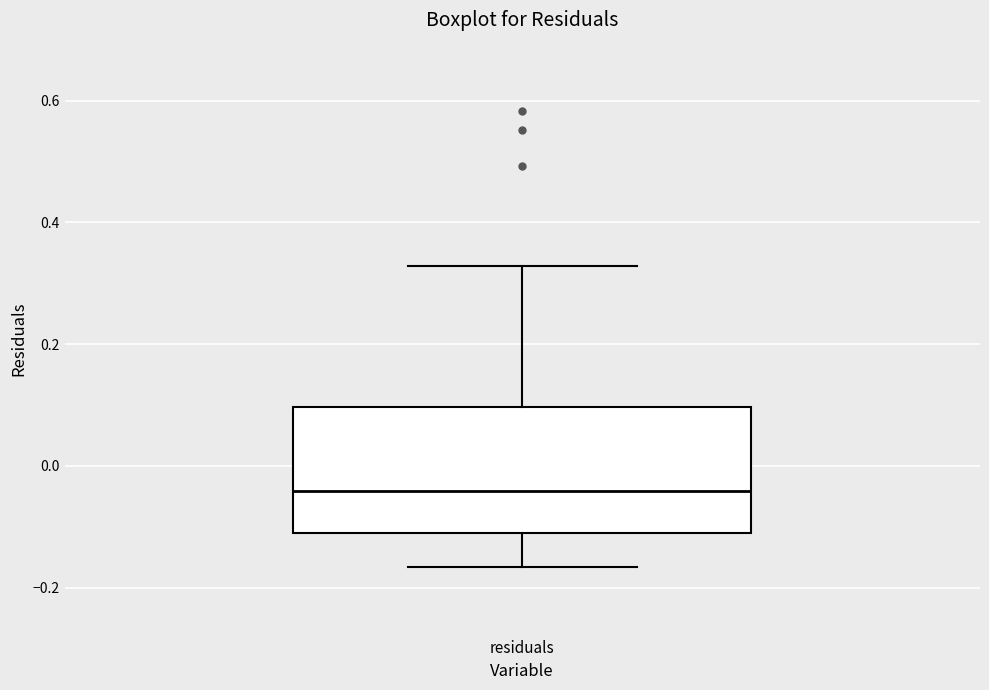

Transcribe this box plot: give where the median line is, the range the box spans, and where the two whiskers end, as read against the y-axis. The values are not printed on the chart, so give them approximately, as read against the axis.

median -0.04, box -0.12 to 0.10, whiskers -0.16 to 0.32